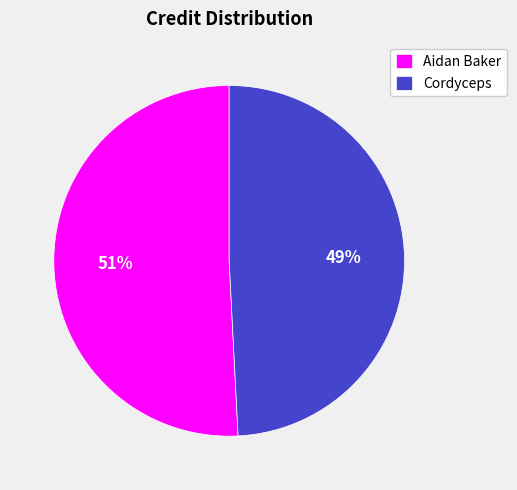

To the nearest percent, what is the average slice percentage?

50%